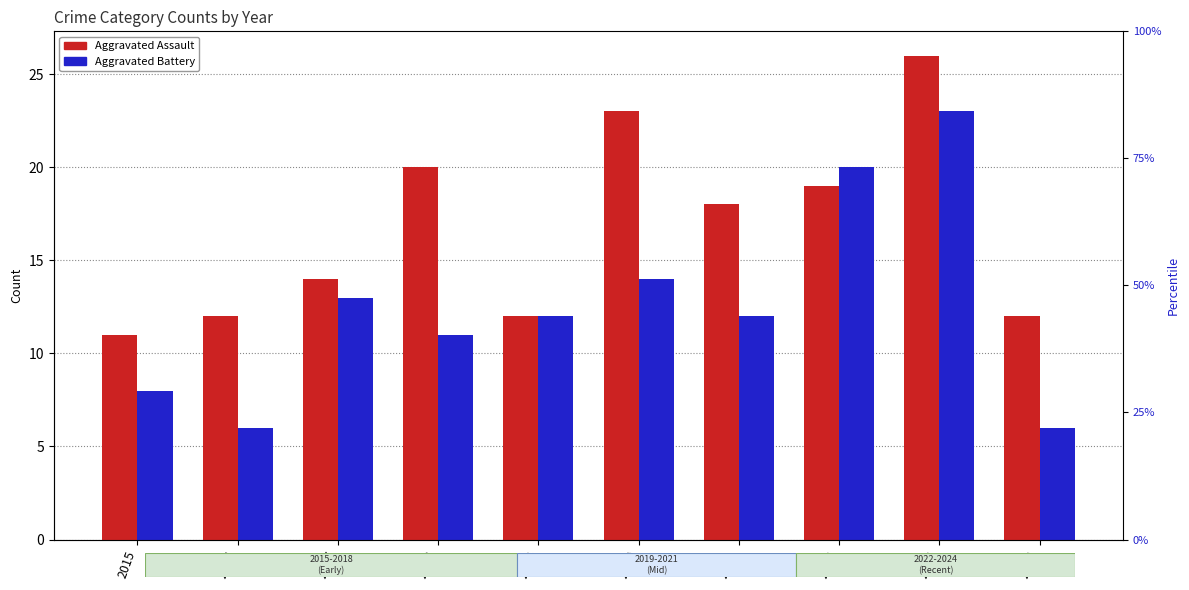

Between 2024 and 2015, which is larger?

2024